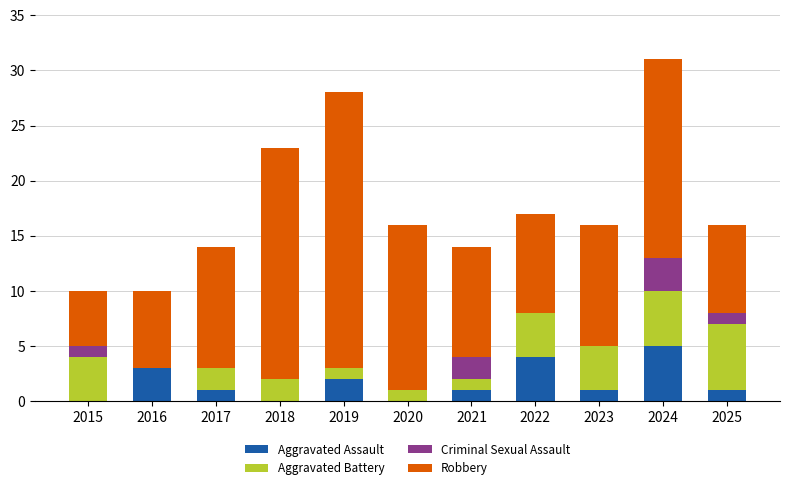

What is the maximum value for Aggravated Assault?

5